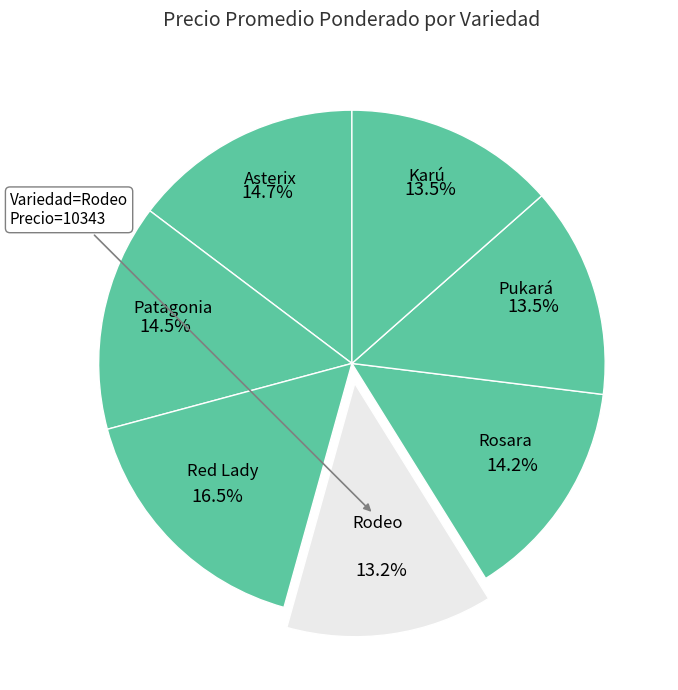

How many segments does this pie chart have?

7